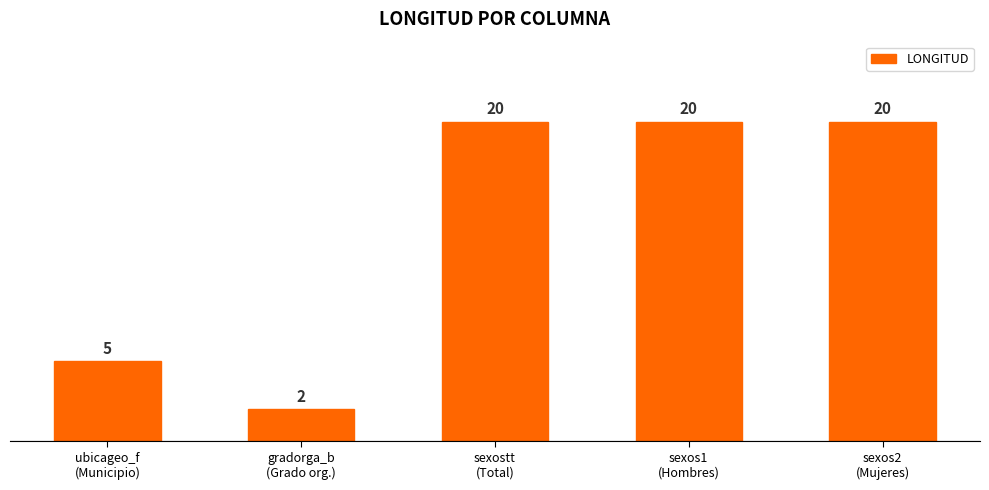

Is it true that the value at sexos2
(Mujeres) is 31?

False